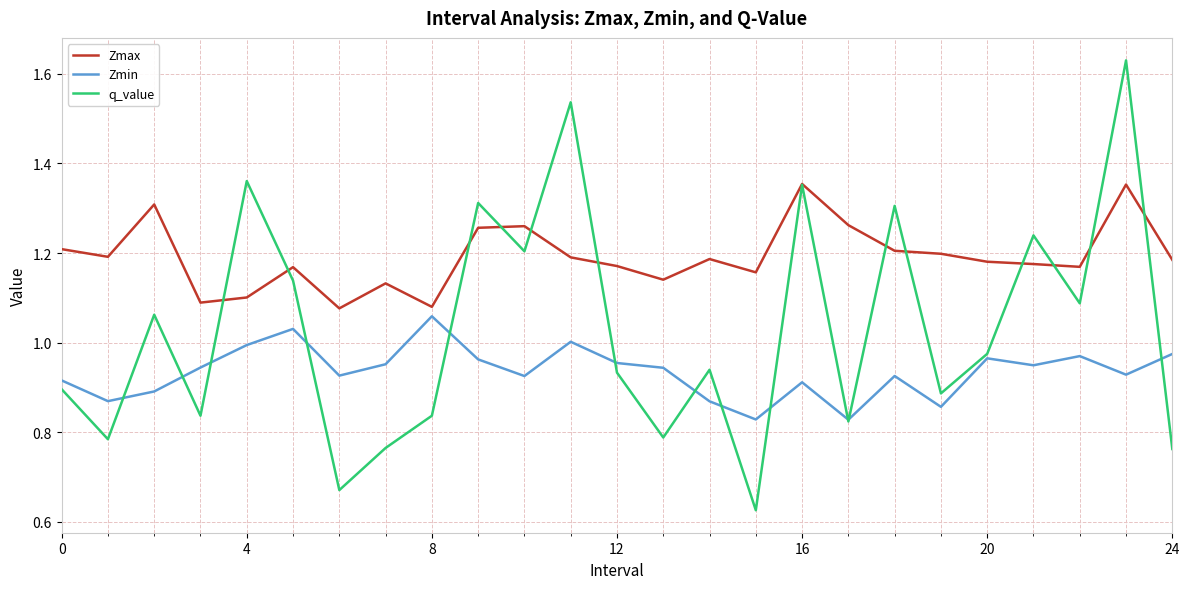

Which series has the largest total across all categories?

Zmax